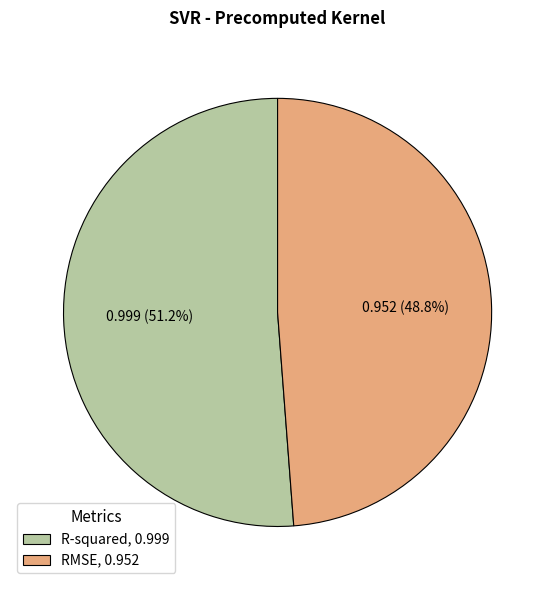

Which category has the biggest portion of the pie?

R-squared